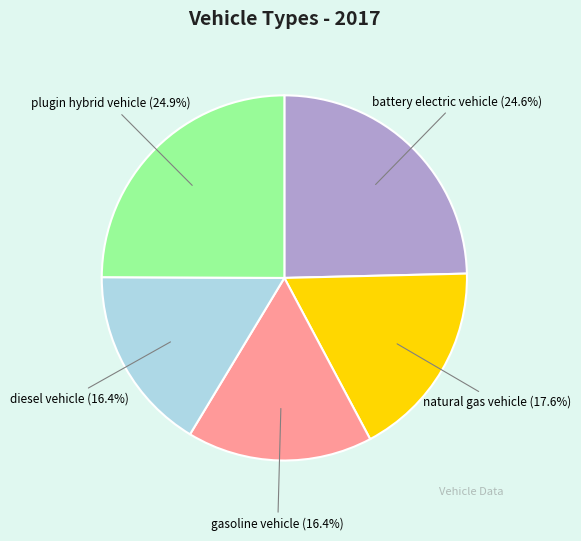

Does any single category account for the majority?

No